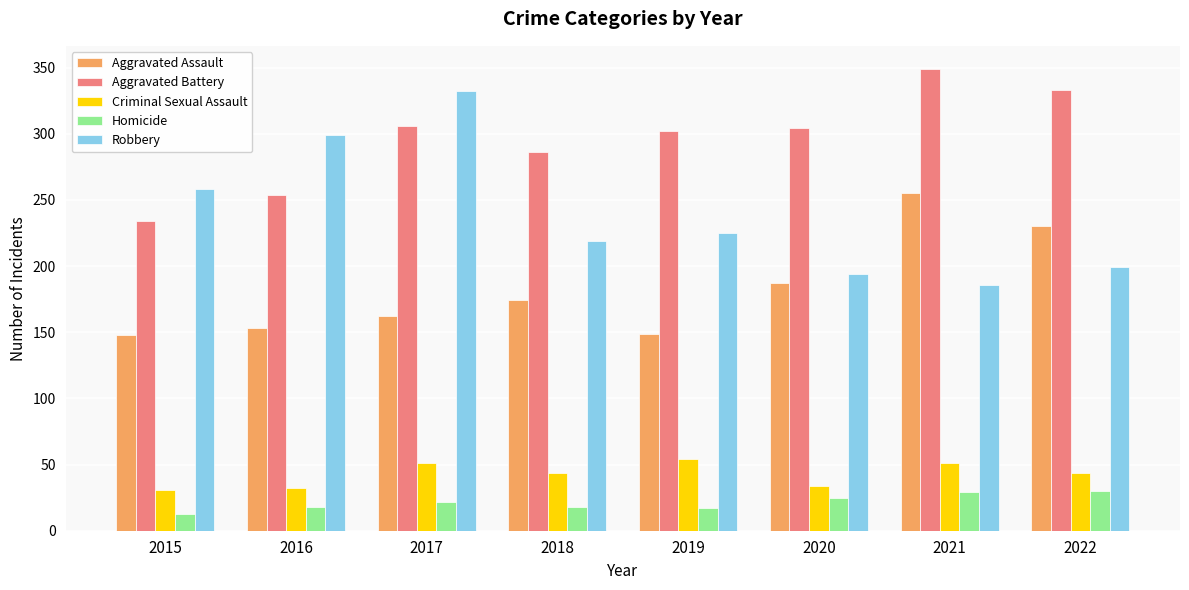

Between 2019 and 2022, which series saw the biggest shift?

Aggravated Assault